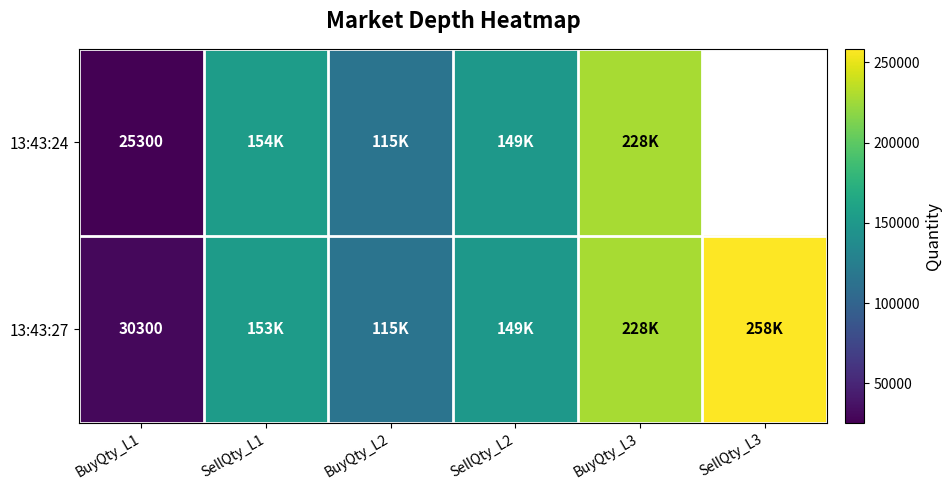

True or false: 13:43:27 has a value of 18194 at BuyQty_L1.

False